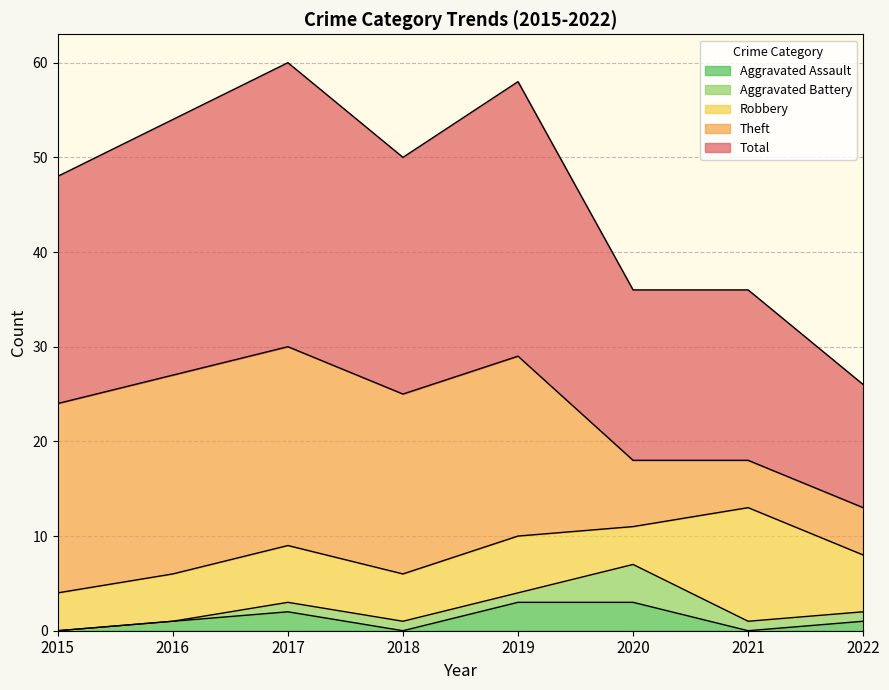

Count the number of data series in this chart.

5